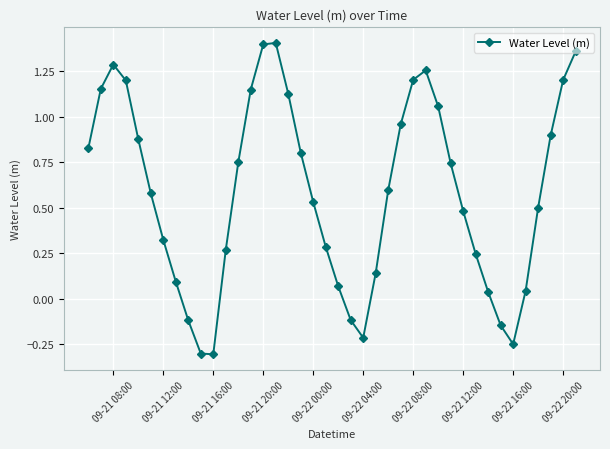

Does the chart display data point markers on the line(s)?

Yes